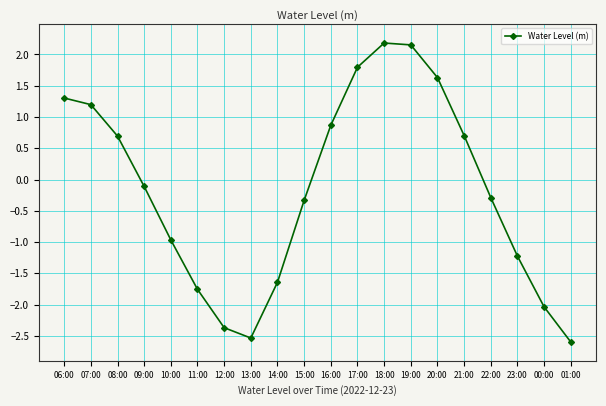

Which has a higher value, 21:00 or 14:00?

21:00